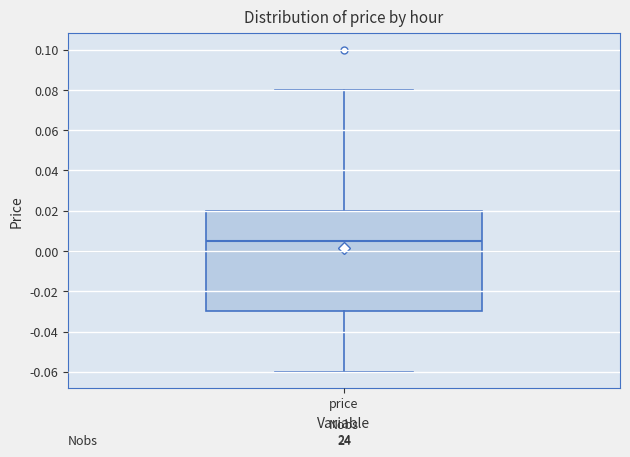

Where is the upper edge of the box for price on the y-axis? The values are not printed on the chart, so give them approximately, as read against the axis.

0.020